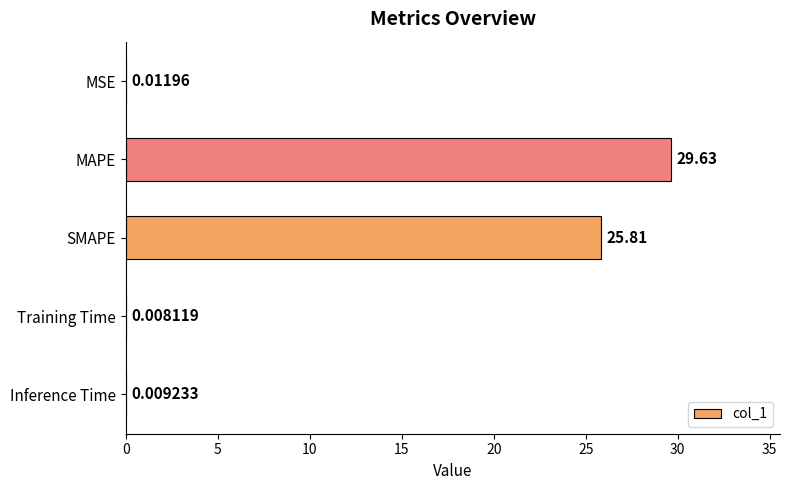

Where is the data nearest to the value 14?

SMAPE